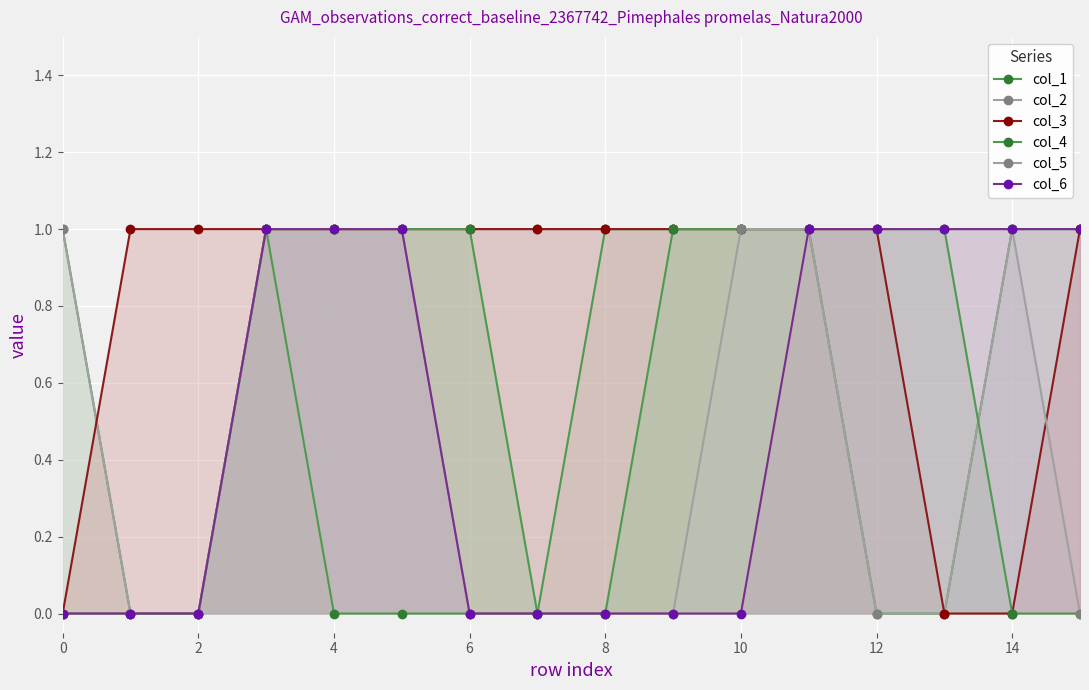

True or false: col_1 and col_5 intersect in this chart.

False